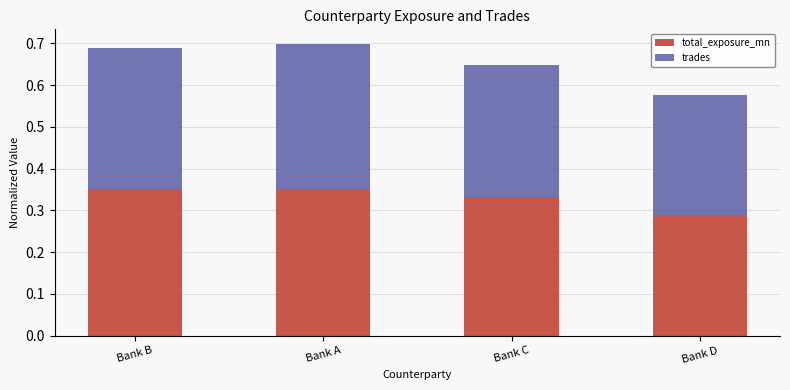

What is the sum of all total_exposure_mn values?

1.3